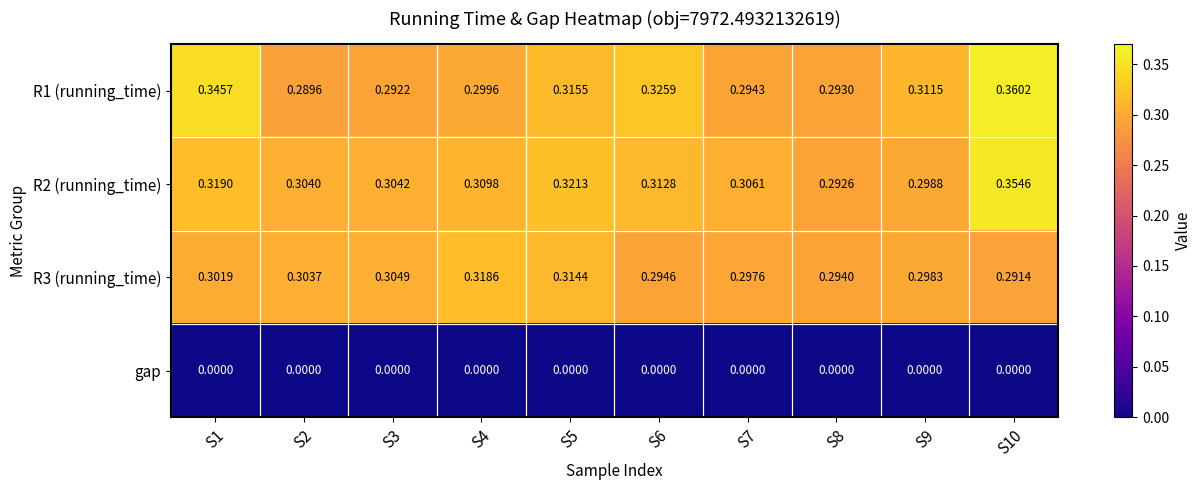

Is the value of R1 (running_time) at S7 greater than the value of R2 (running_time) at S6?

No